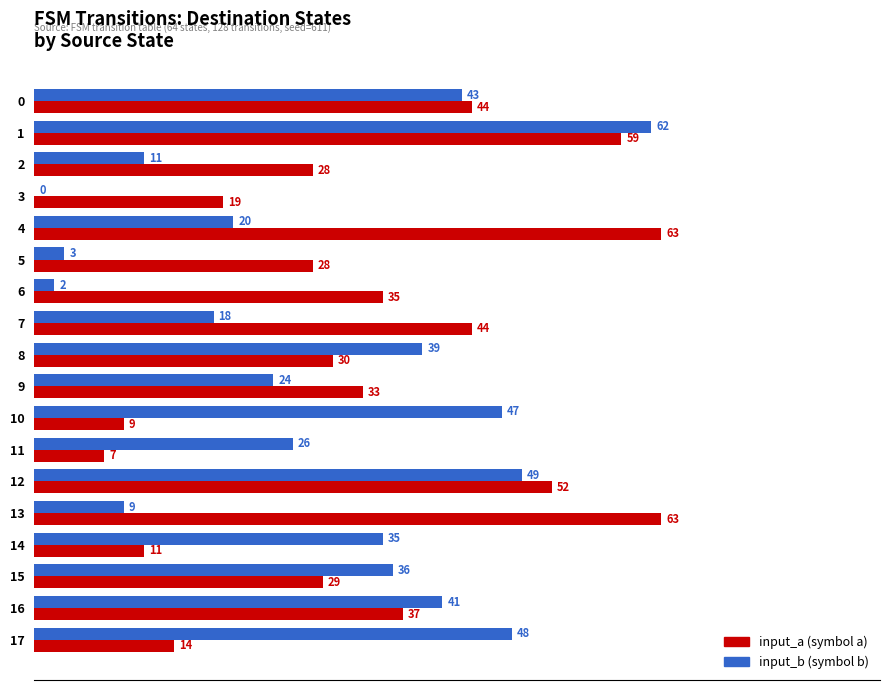

What is the total value across all series at 11?

33